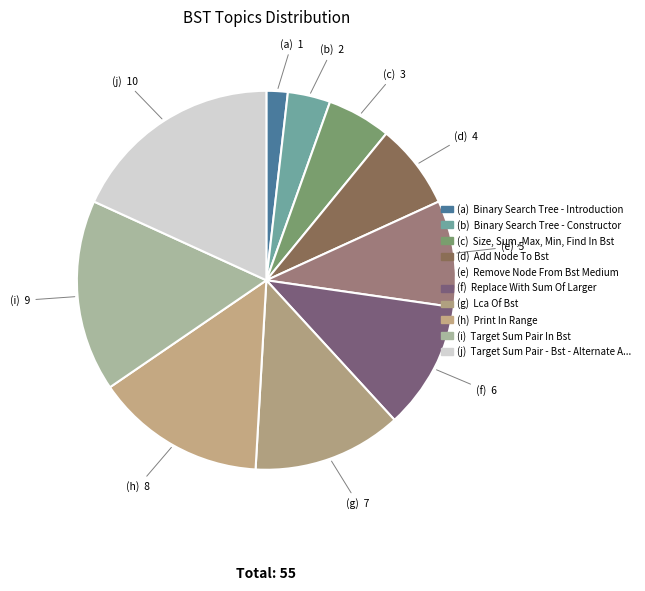

Rank the categories by value from lowest to highest.

Binary Search Tree - Introduction, Binary Search Tree - Constructor, Size, Sum, Max, Min, Find In Bst, Add Node To Bst, Remove Node From Bst Medium, Replace With Sum Of Larger, Lca Of Bst, Print In Range, Target Sum Pair In Bst, Target Sum Pair - Bst - Alternate Approach